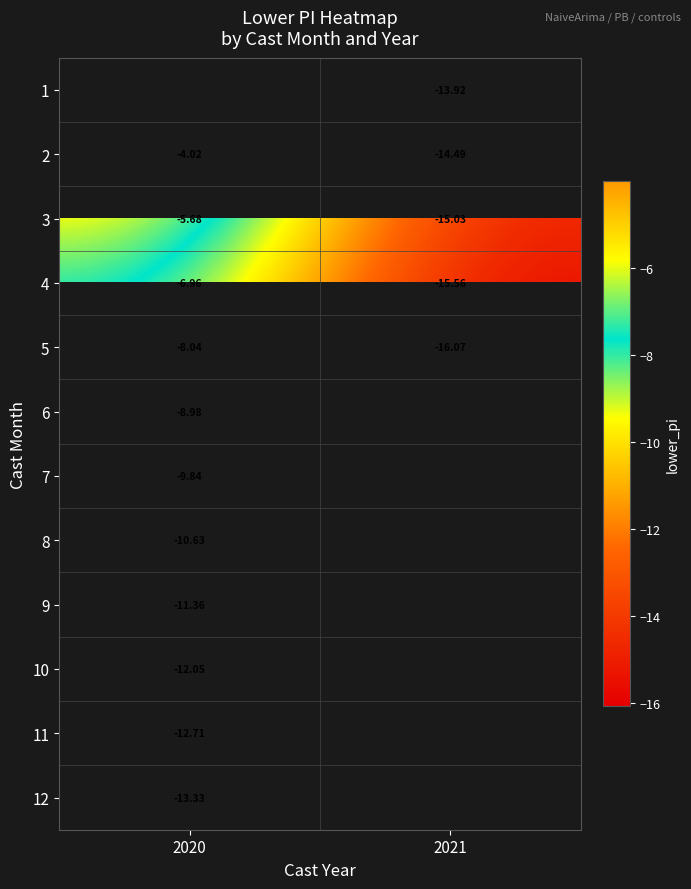

What is the maximum value shown in the chart?

-4.0